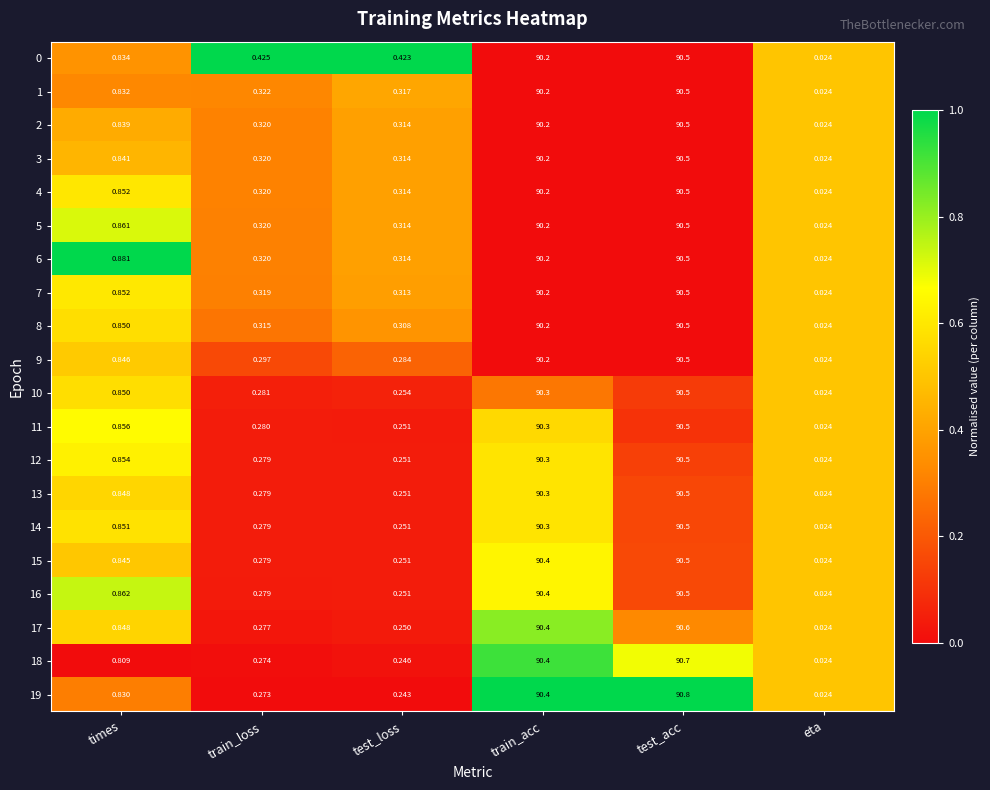

Which label corresponds to the smallest value in the chart?

eta